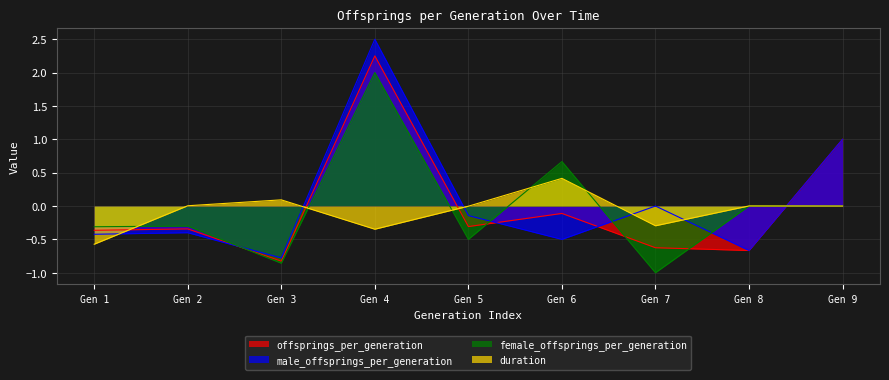

At which category does duration reach its first local valley?

Gen 4